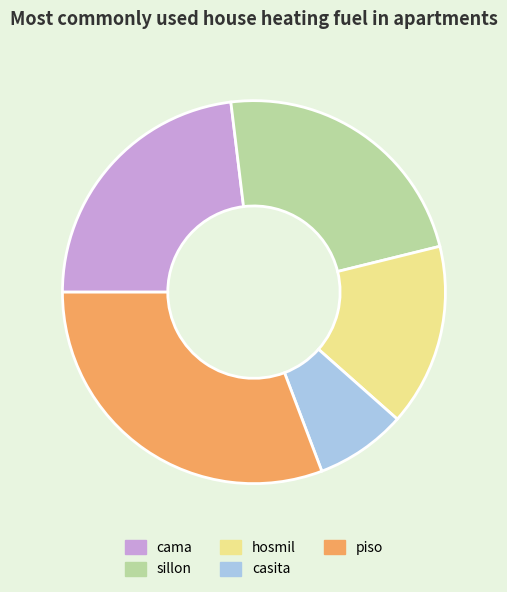

Is there a majority slice in this chart?

No